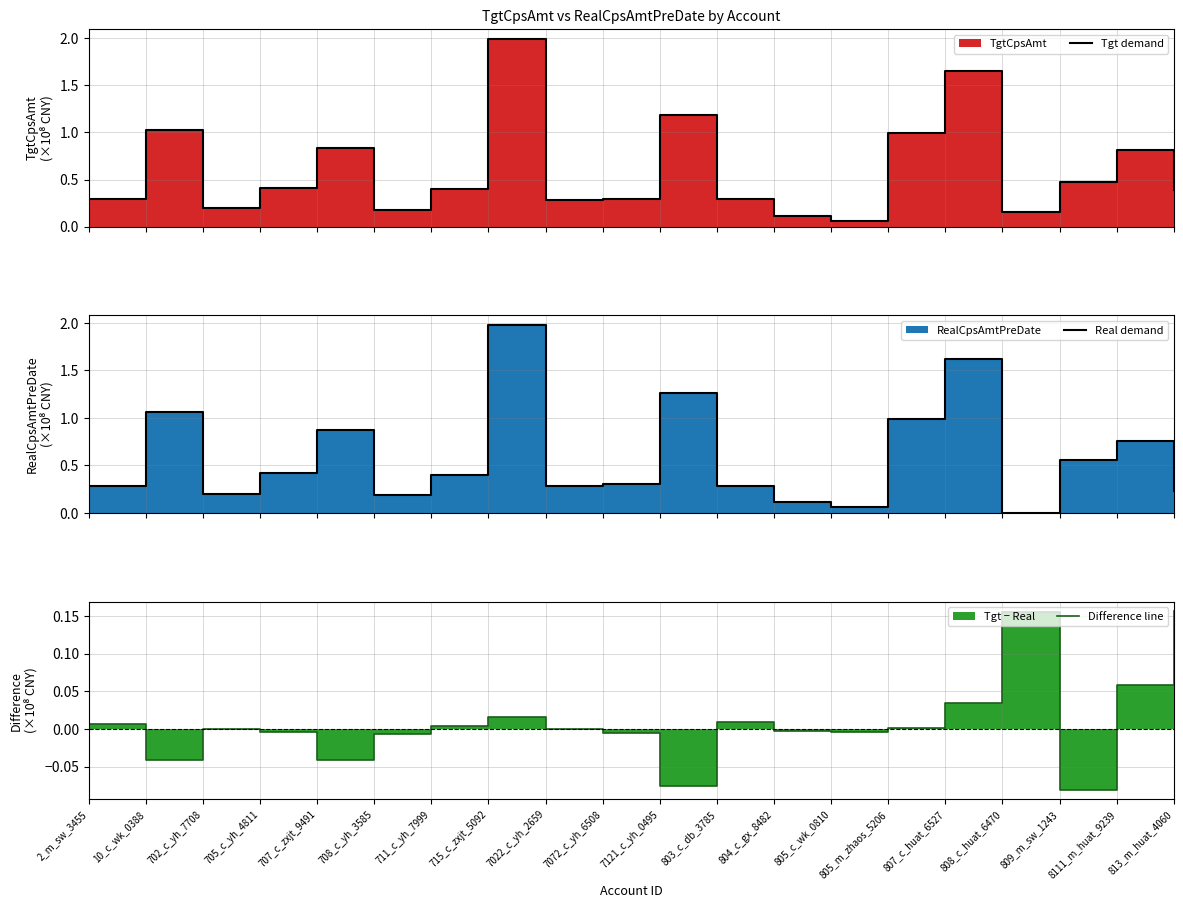

Which series ends up on top after the final intersection of Difference line and Real demand?

Real demand